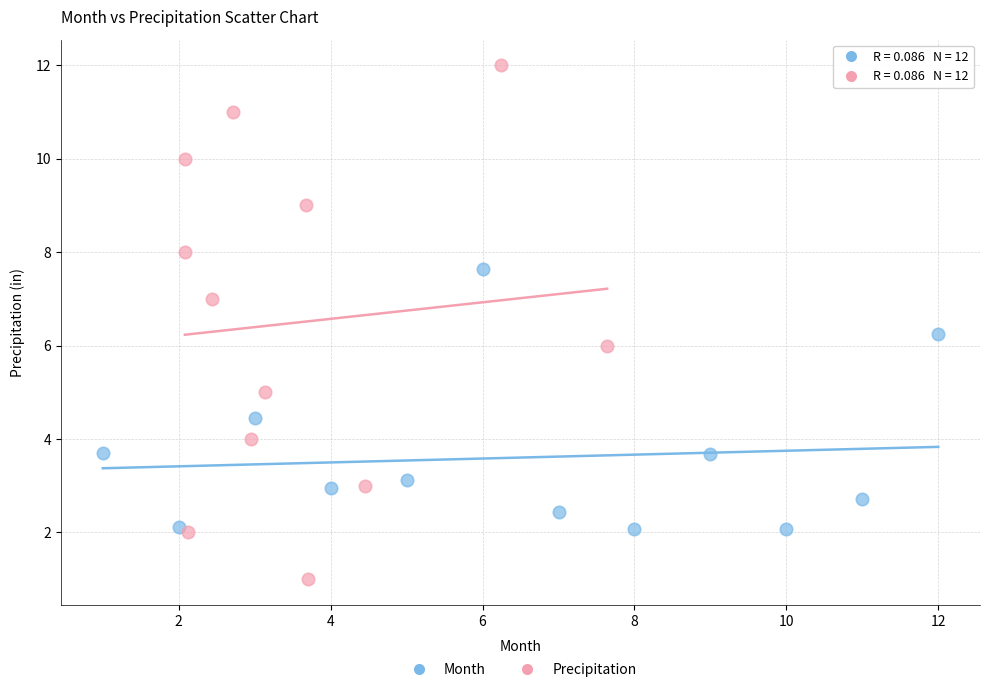

Which series has the largest Y range (max minus min)?

Precipitation